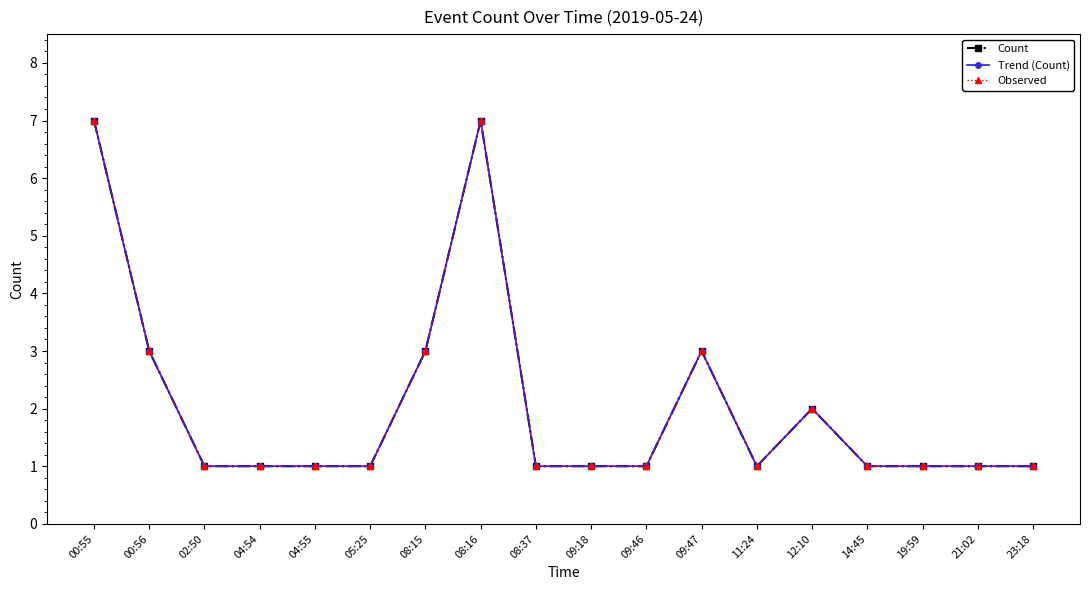

At which category does Observed reach its first local peak?

08:16